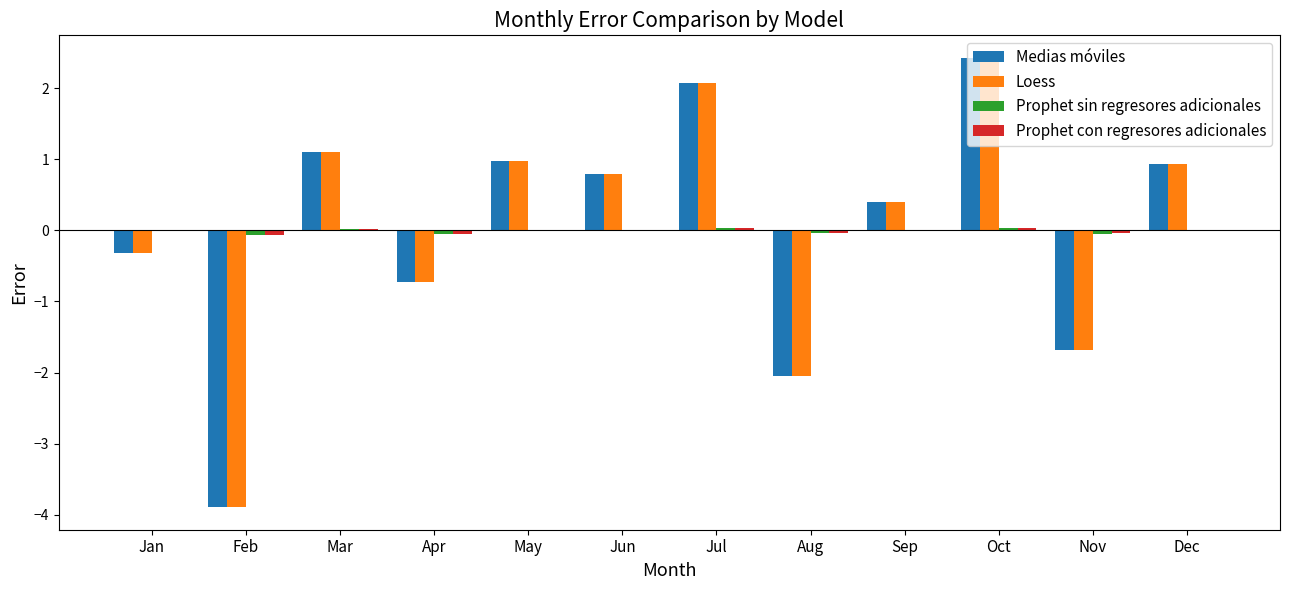

At which category is the sum across all series the highest?

Oct